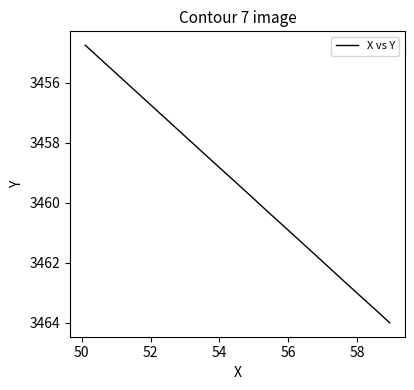

Does the chart display data point markers on the line(s)?

No